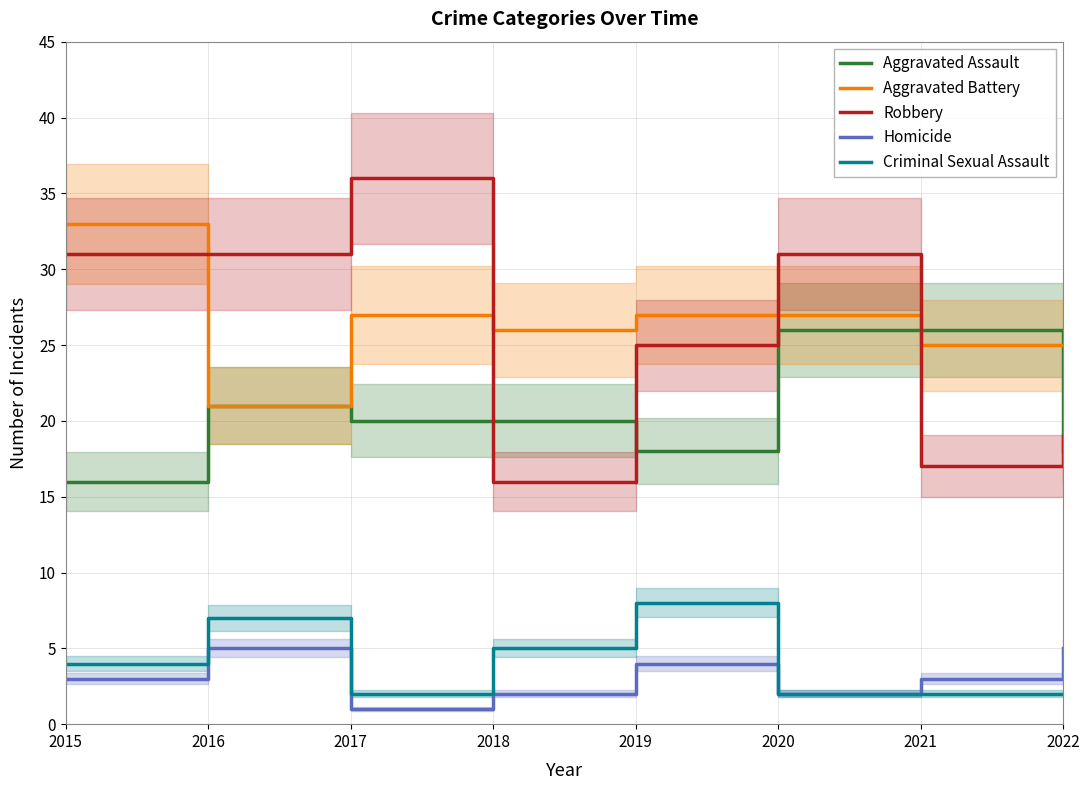

At which label does Aggravated Assault first exceed 20?

2016